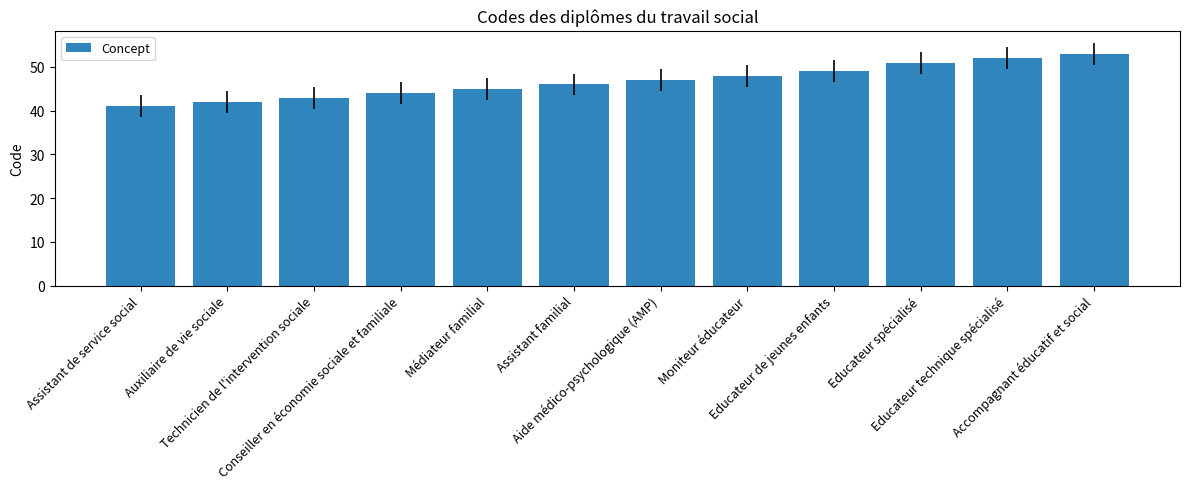

Reading right to left, list all the values displayed in this chart.

53	52	51	49	48	47	46	45	44	43	42	41